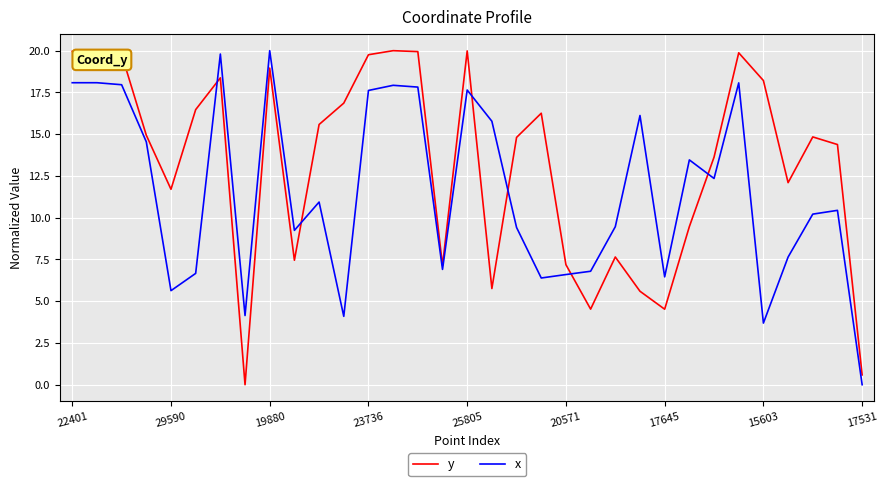

What is the sum of all y values?

436.1